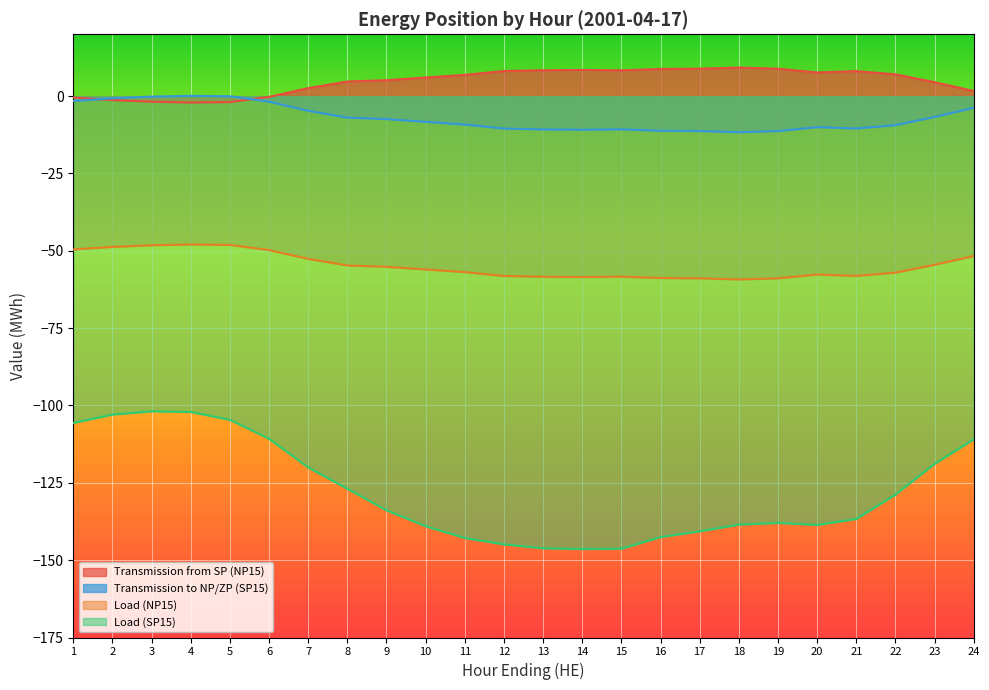

True or false: Load (NP15) has a value of -15.3 at 13.

False